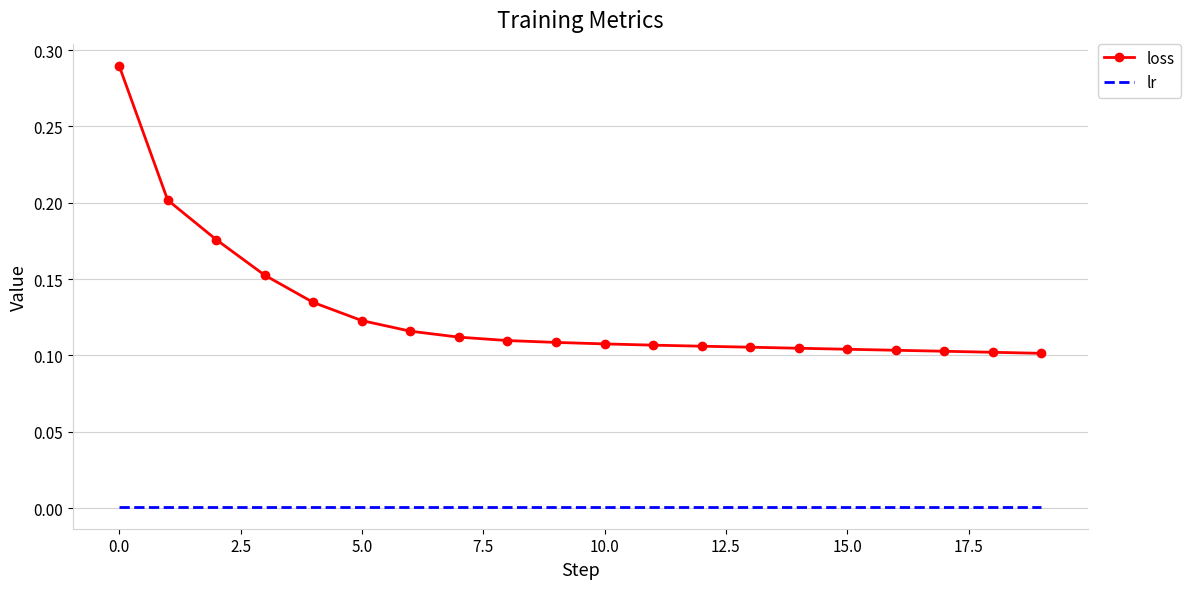

True or false: loss and lr cross at least once.

False